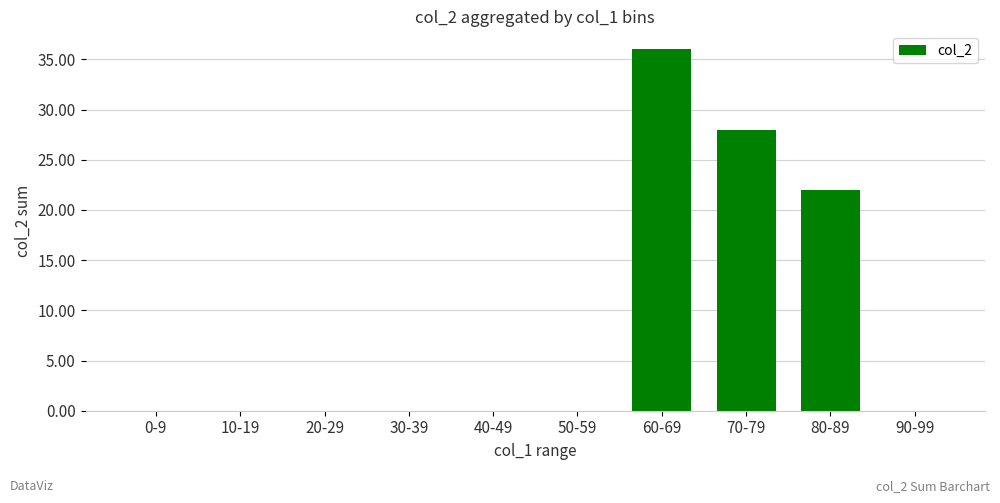

What is the maximum value shown in the chart?

36